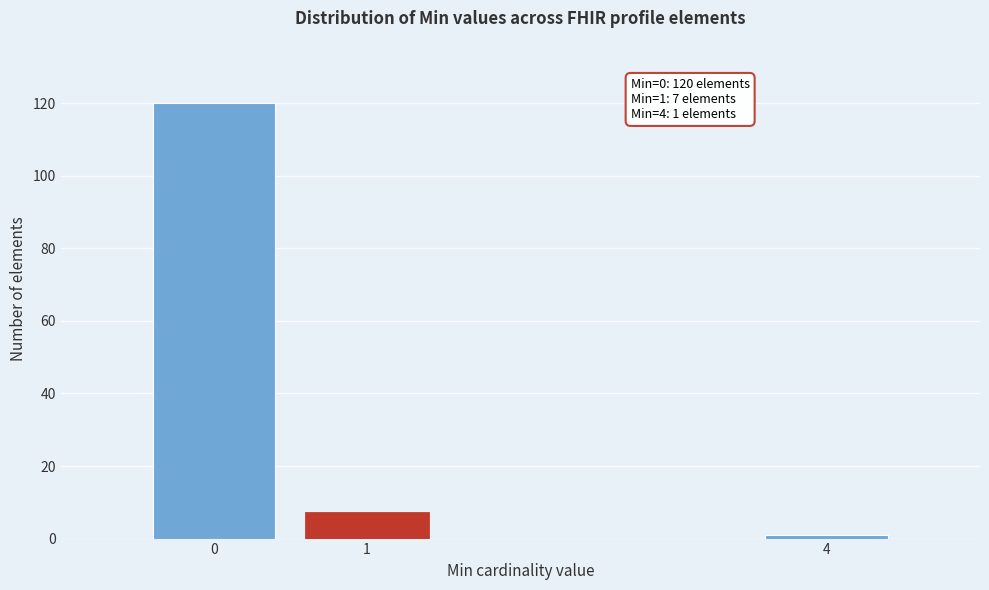

Which range on the x-axis has the tallest bar?

-0.5 to 0.5